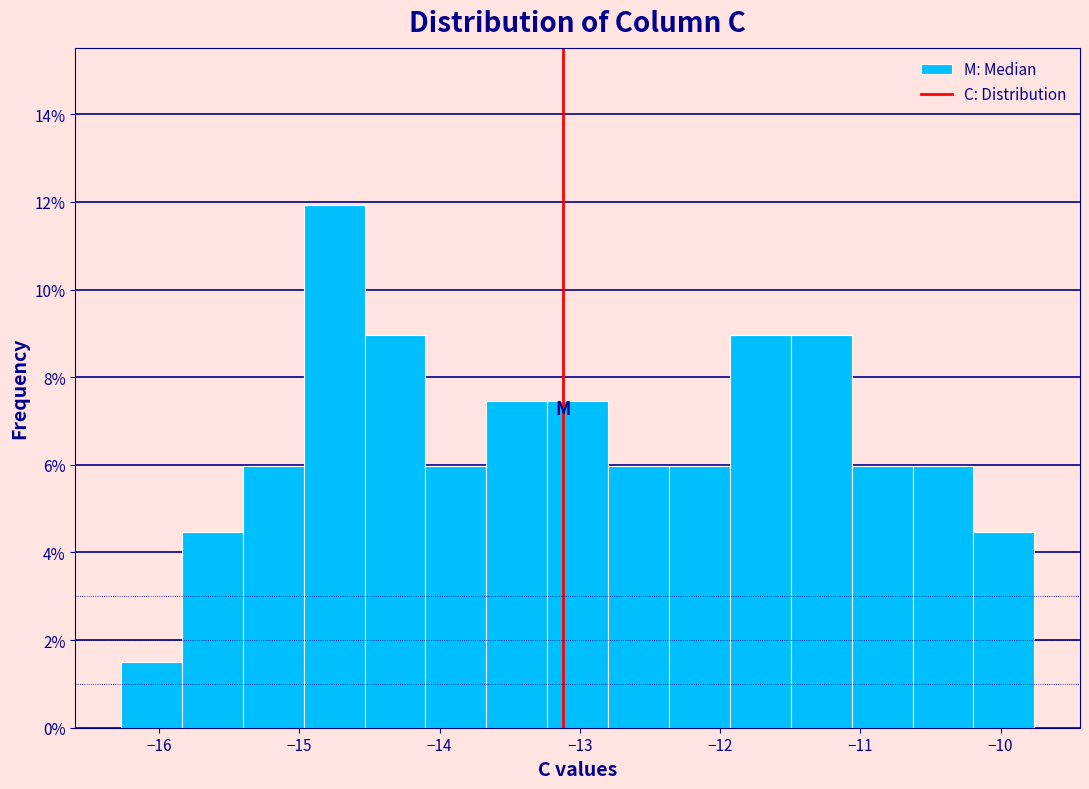

Which range on the x-axis has the tallest bar?

-15.0 to -14.5